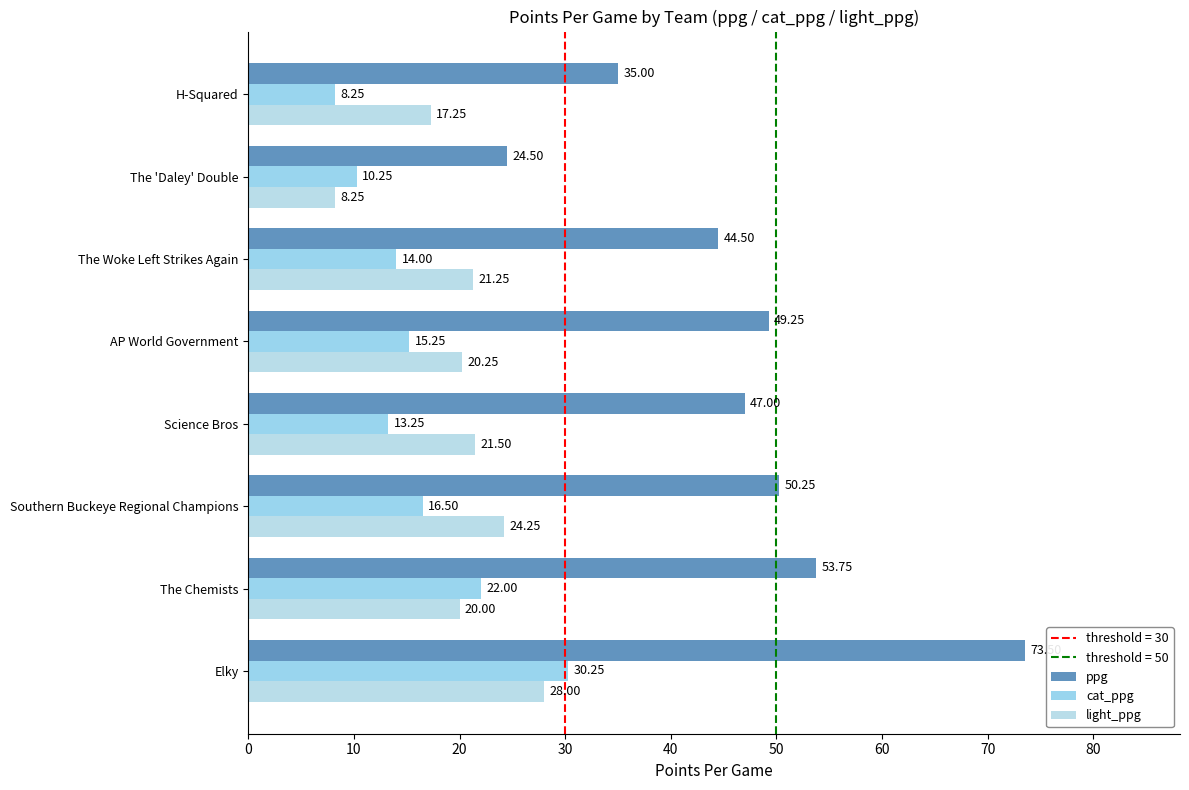

Count the number of categories in the chart.

8